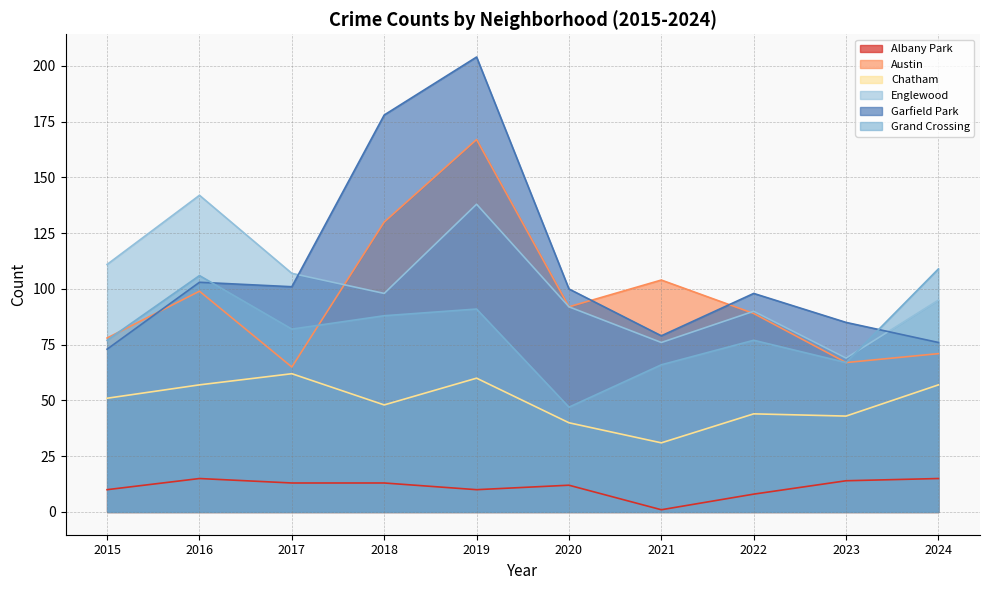

How many interior local valleys does the Garfield Park series have?

2